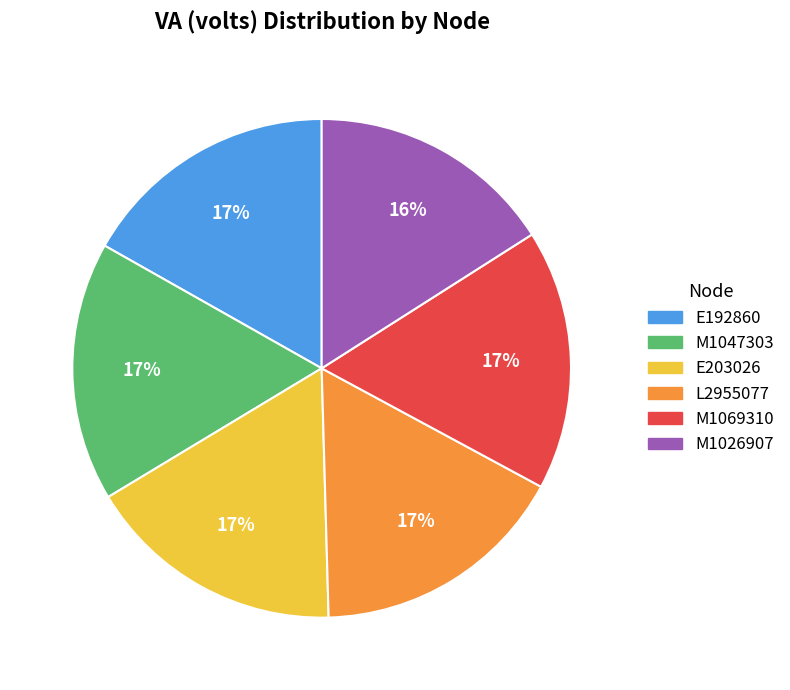

To the nearest percent, what is the difference between the M1026907 and L2955077 slice percentages?

1%